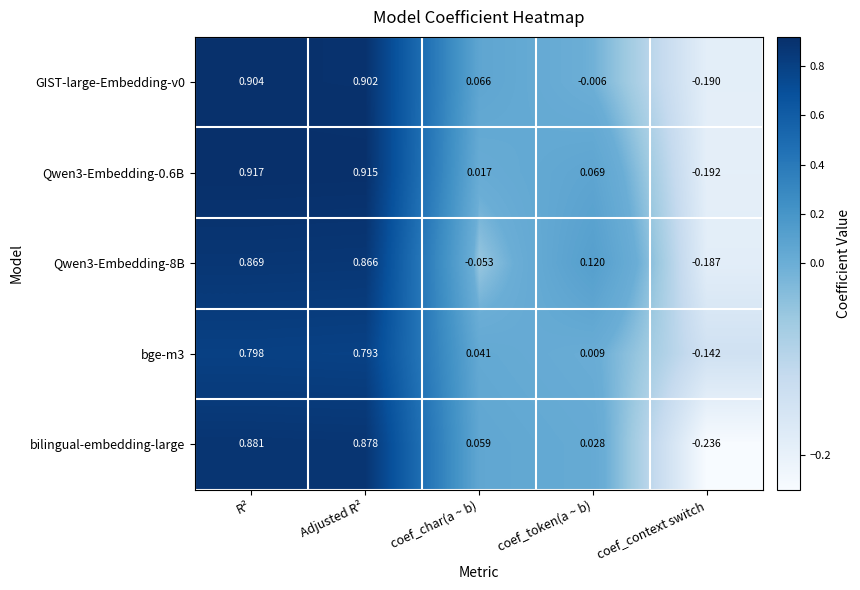

Which series has the widest spread of values?

bilingual-embedding-large